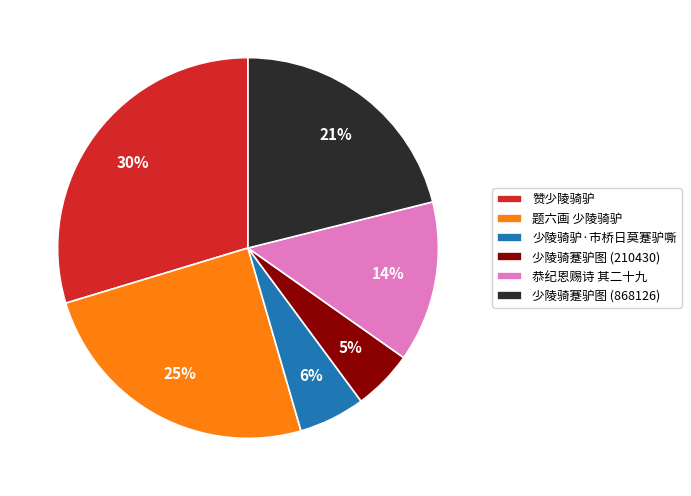

Is the sum of 少陵骑驴·市桥日莫蹇驴嘶 and 恭纪恩赐诗 其二十九 greater than half?

No